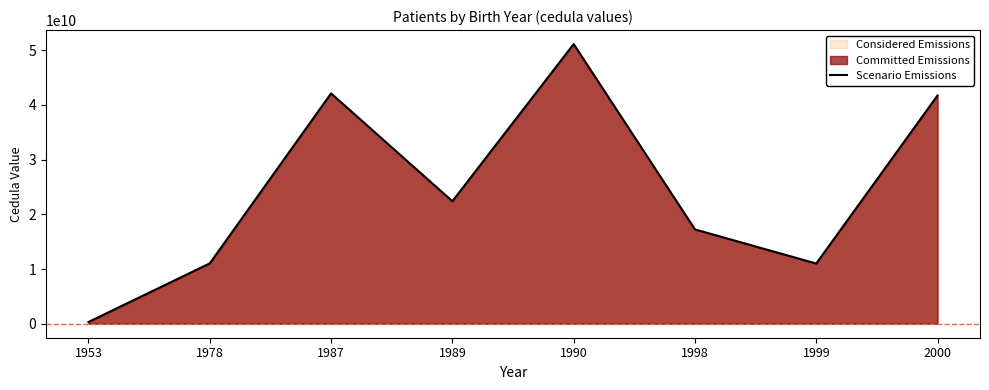

Reading left to right, extract all data points from this chart.

323423432	11031877104	42100369863	22389283922	51114611385	17238390135	11003558192	41723839014